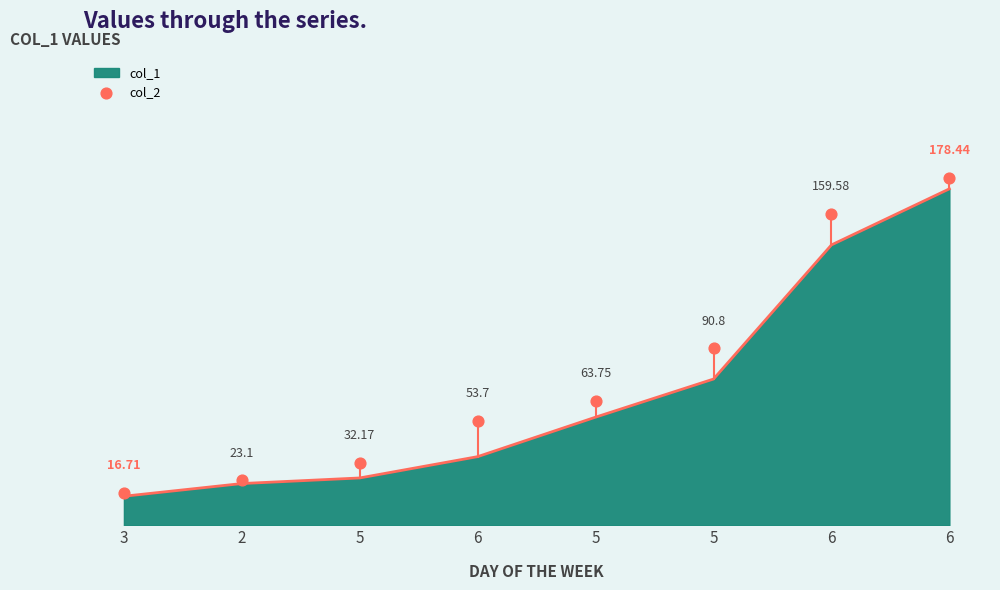

What is the change in value from 2 to 5?

+40.6